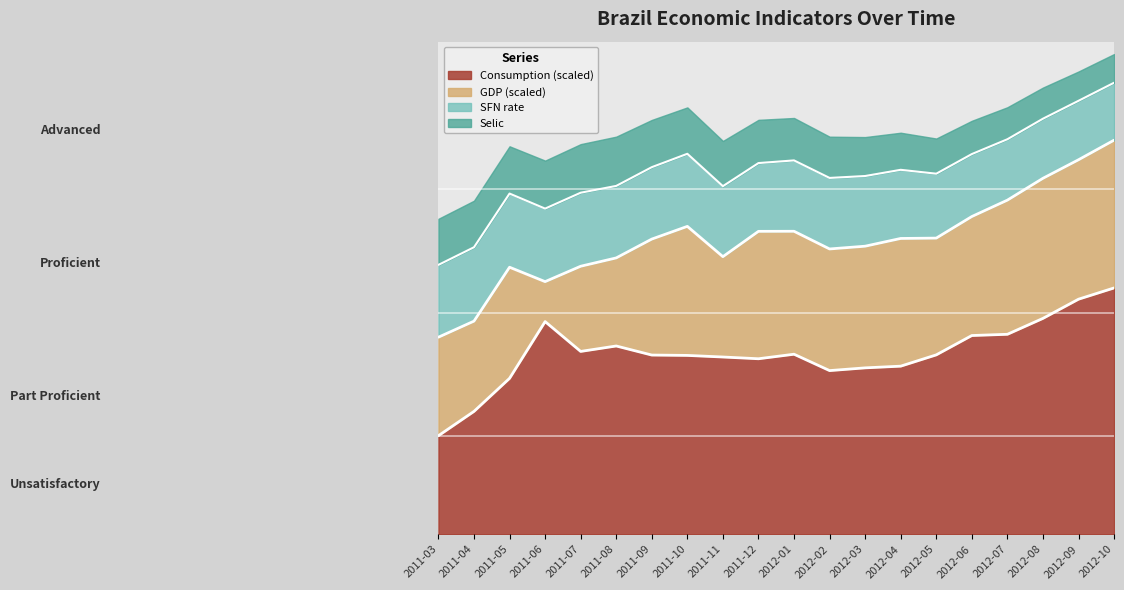

How many categories are shown in the chart?

20